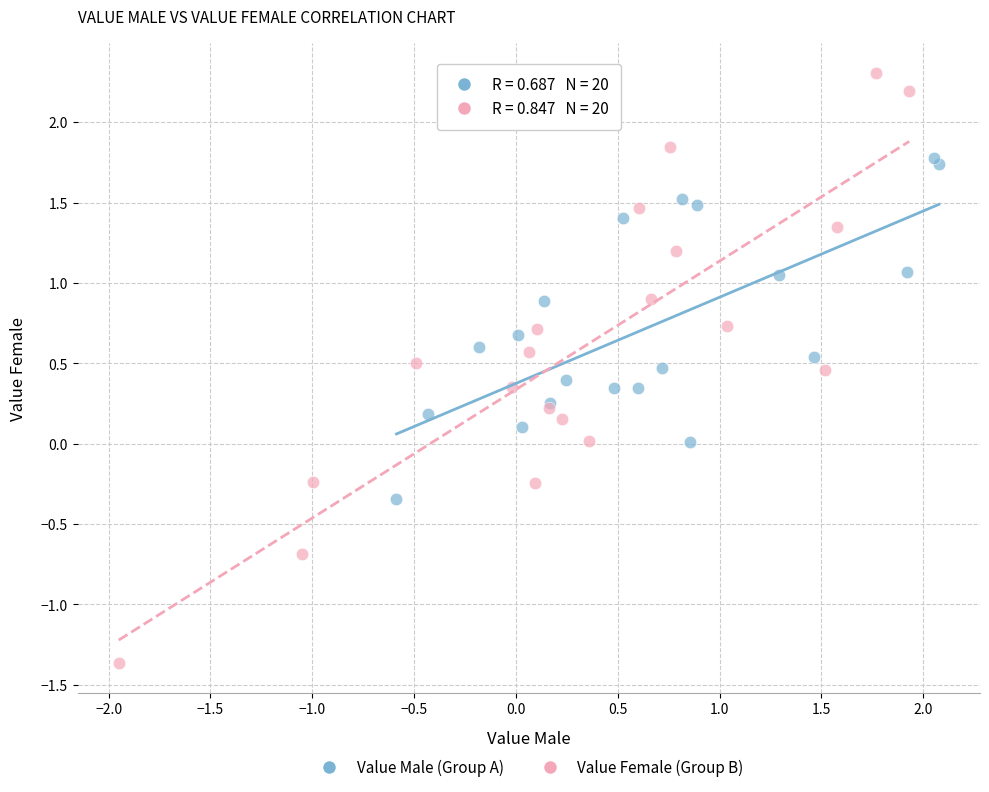

Which series has the largest Y range (max minus min)?

Value Female (Group B)